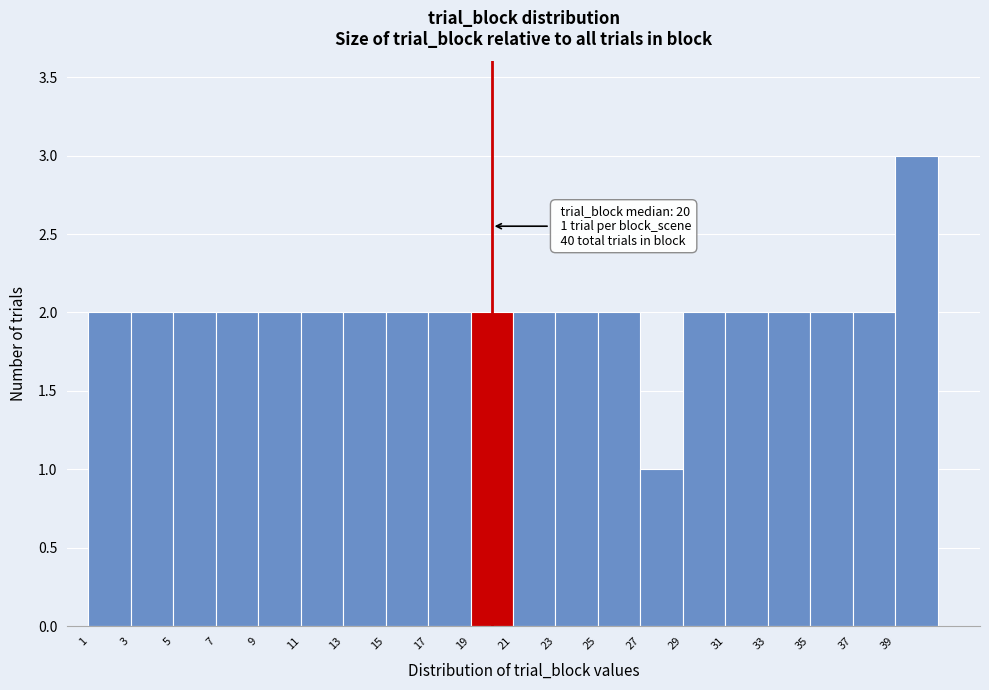

Over which range of the x-axis is the bar tallest?

39 to 41